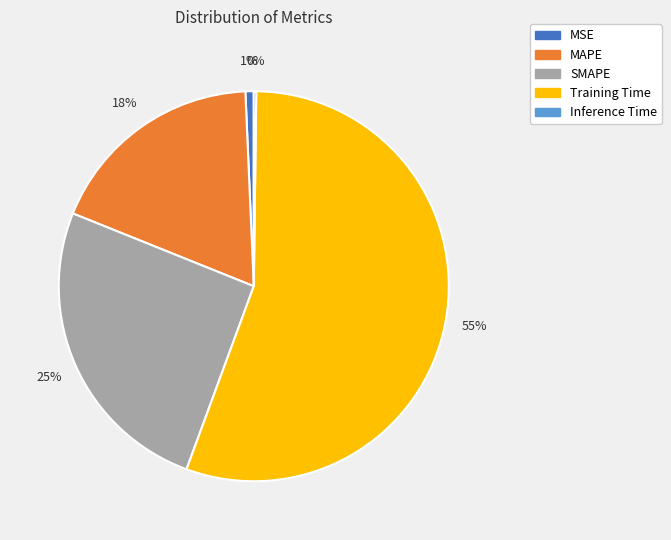

To the nearest percent, what is the combined percentage of SMAPE and MSE?

26%